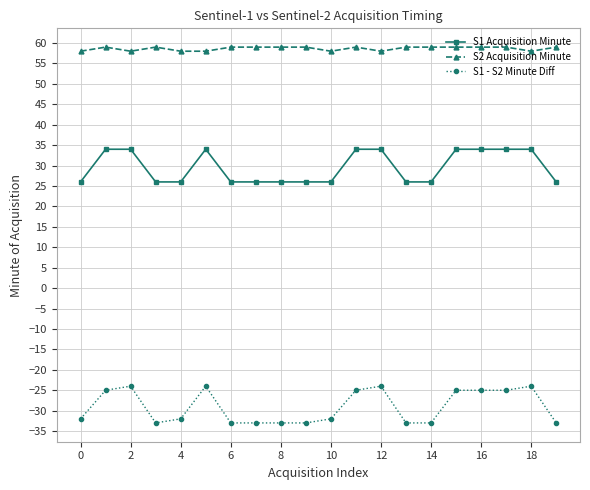

Rank the series by their maximum value, from lowest to highest.

S1 - S2 Minute Diff, S1 Acquisition Minute, S2 Acquisition Minute